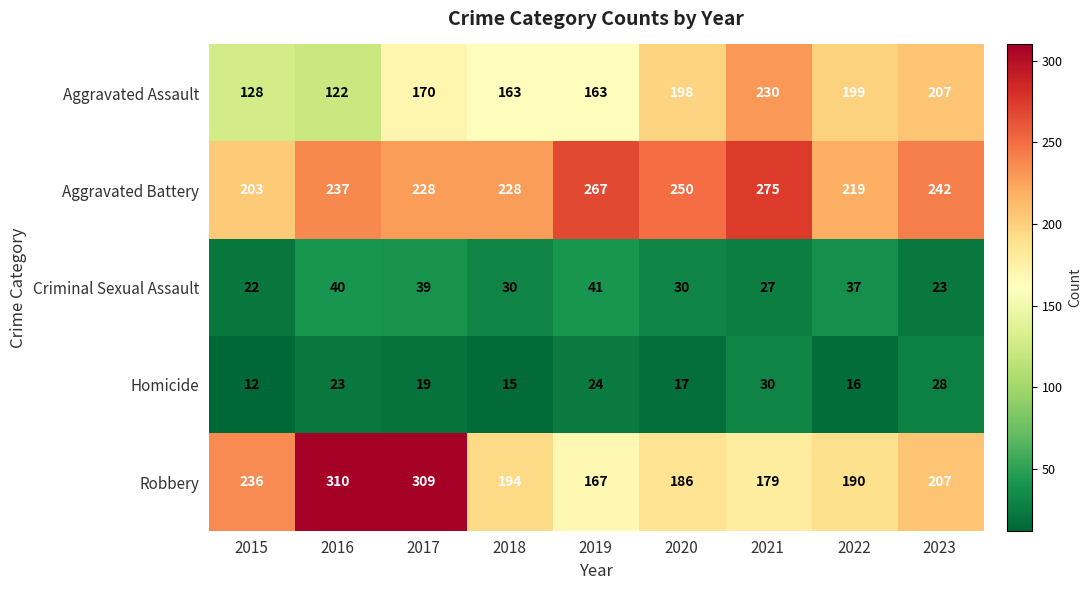

What is the maximum value shown in the chart?

310